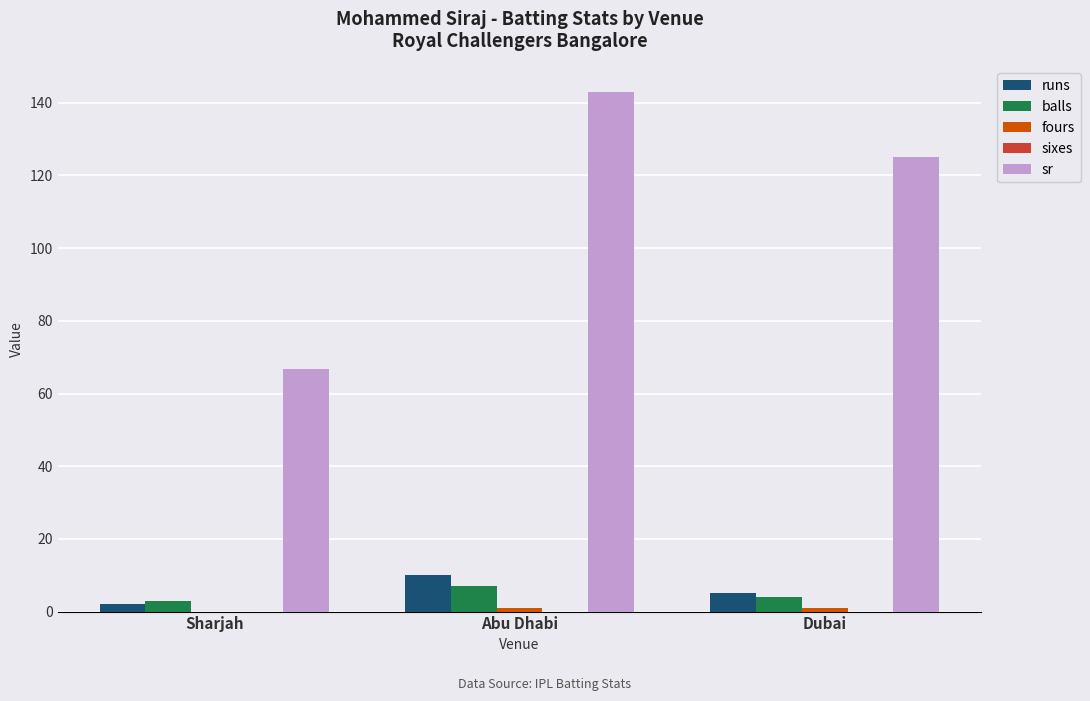

The value of balls at Sharjah is 3.0. True or false?

True